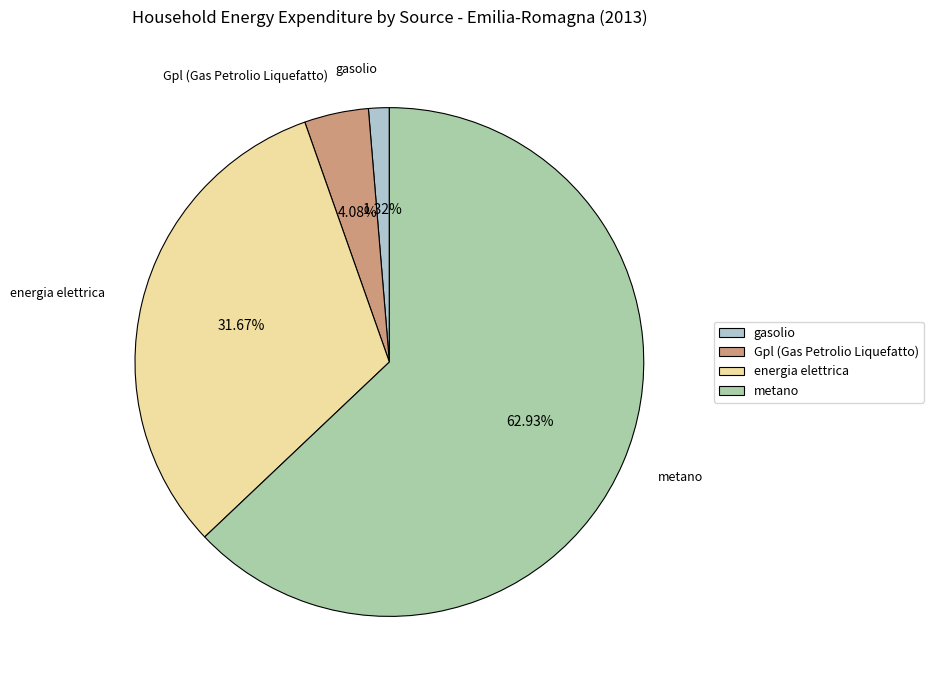

Count the number of slices in the pie.

4